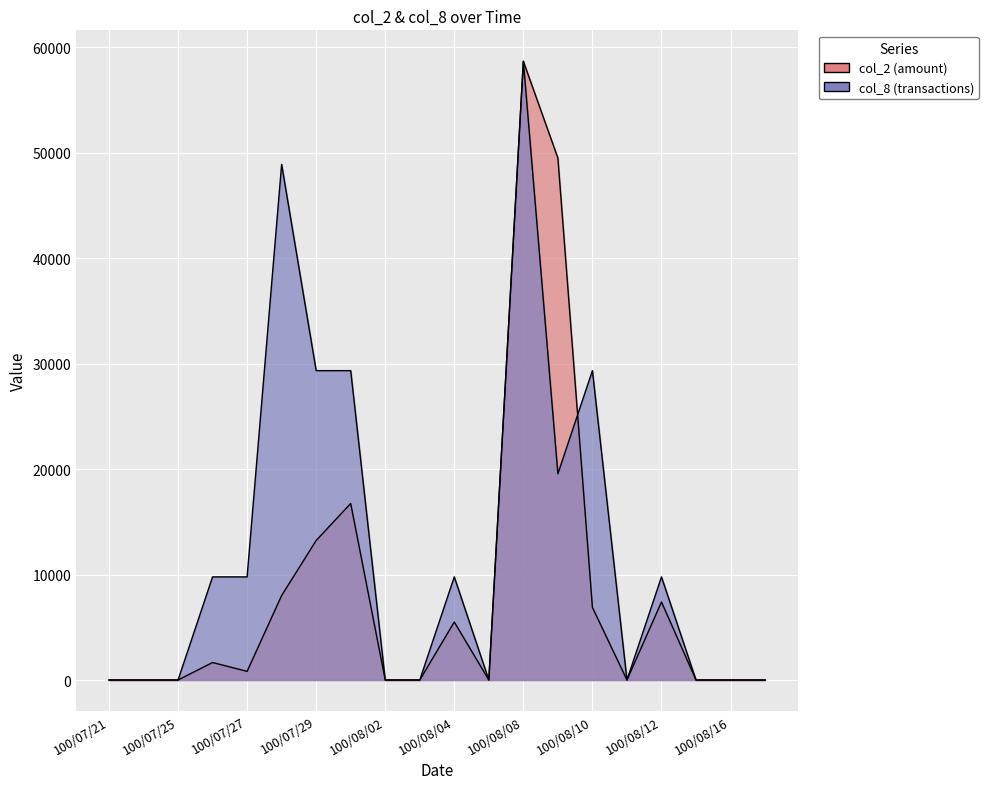

Which series has the widest spread of values?

col_2